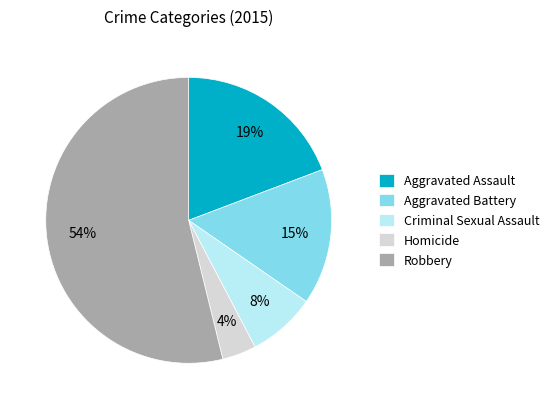

Rank the categories by value from lowest to highest.

Homicide, Criminal Sexual Assault, Aggravated Battery, Aggravated Assault, Robbery